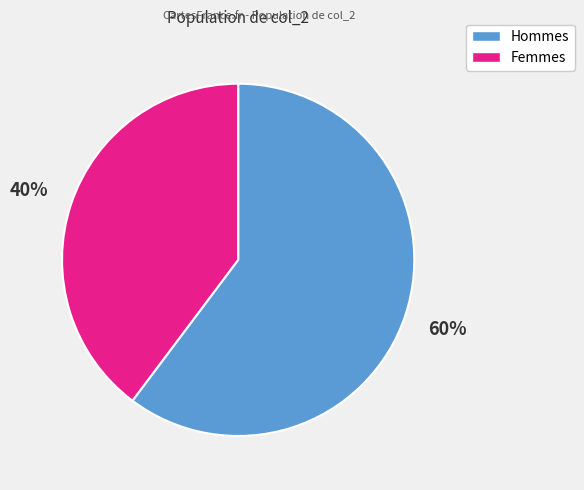

Does any single category account for the majority?

Yes